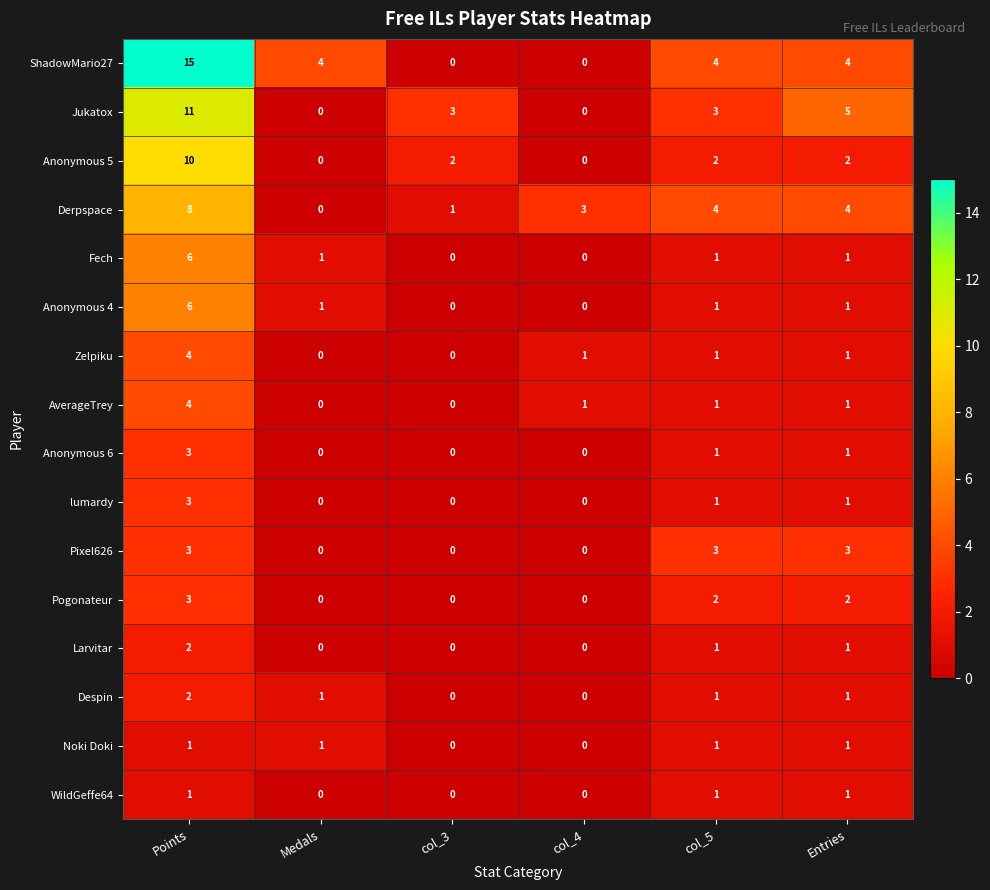

What is the highest value of the Anonymous 6 series?

3